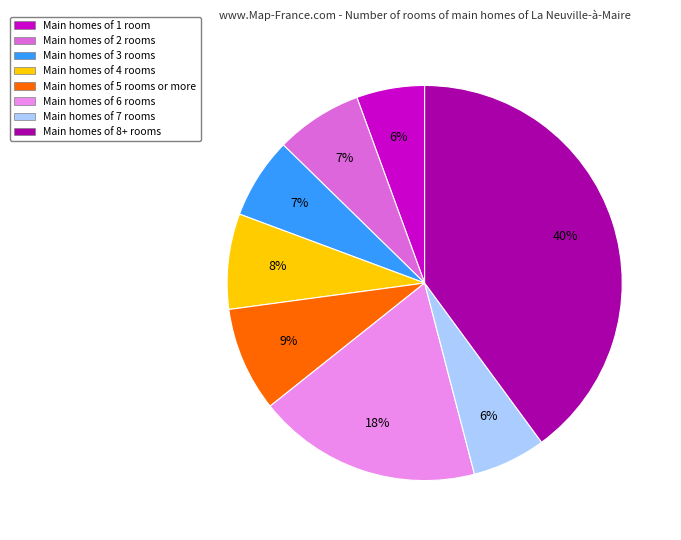

Does any single category account for the majority?

No